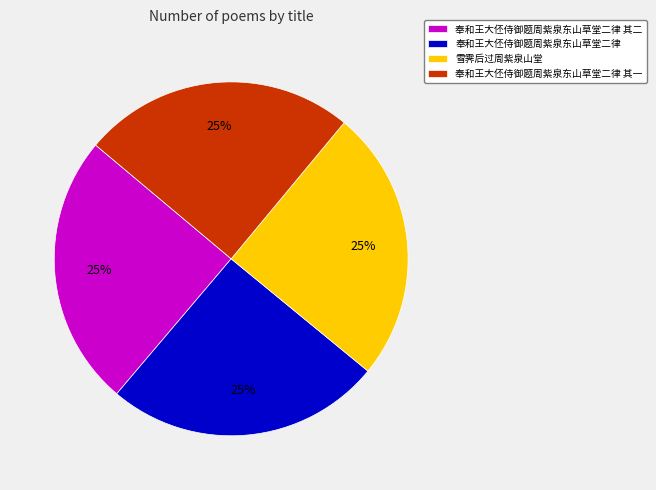

Is 奉和王大伾侍御题周紫泉东山草堂二律 the majority of the pie?

No